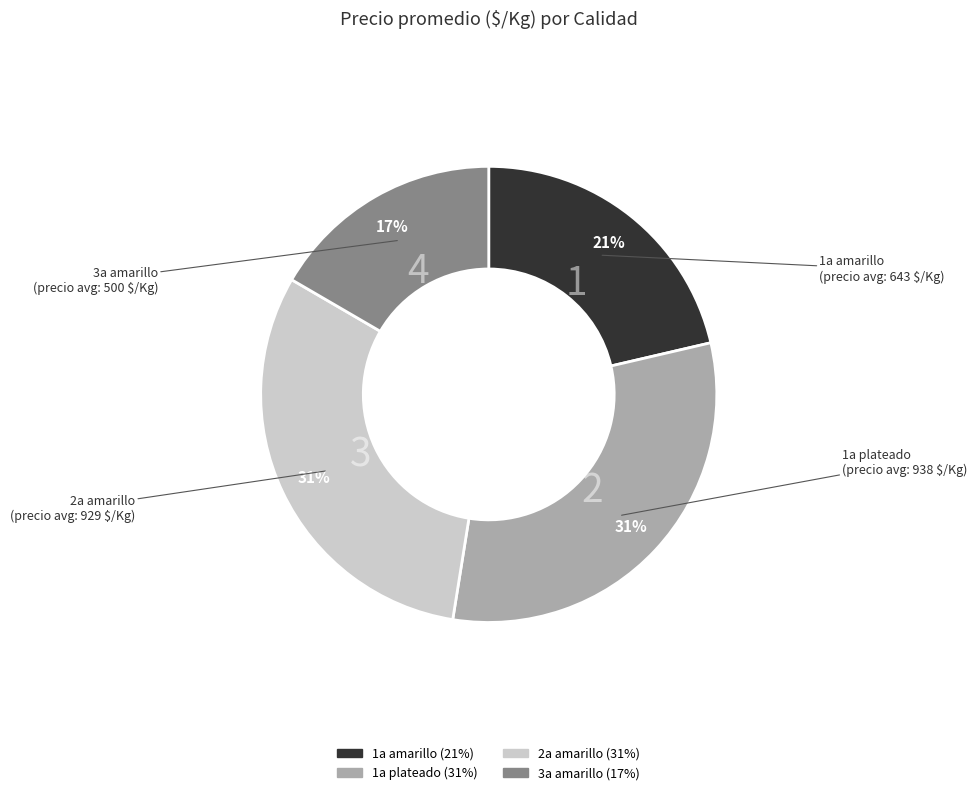

Which category has the smallest portion of the pie?

3a amarillo